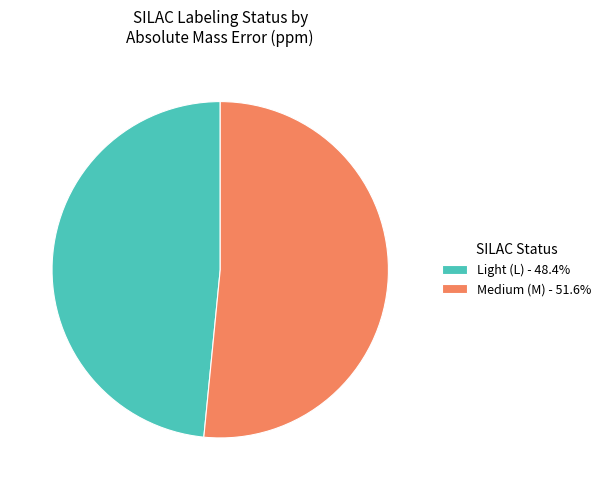

Approximately how many times larger is the value at Medium (M) - 51.6% compared to Light (L) - 48.4%?

1.1